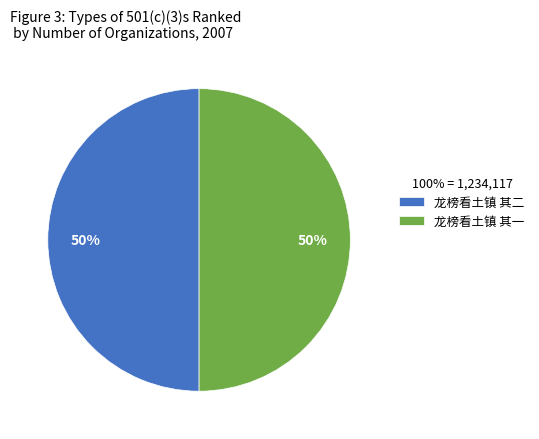

Is it true that 龙榜看土镇 其一 is 58% of the pie?

False